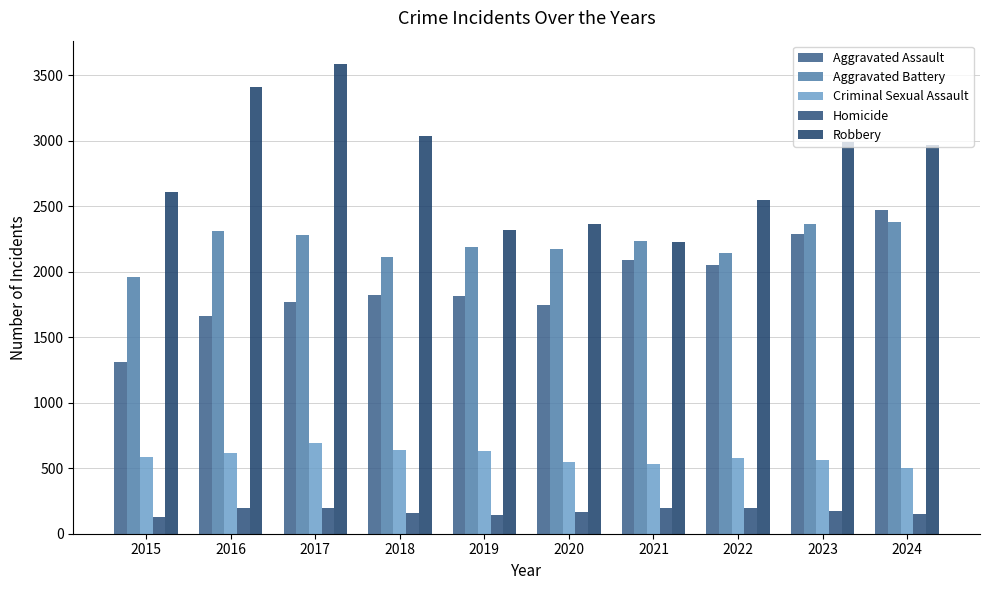

Which series has the largest total across all categories?

Robbery